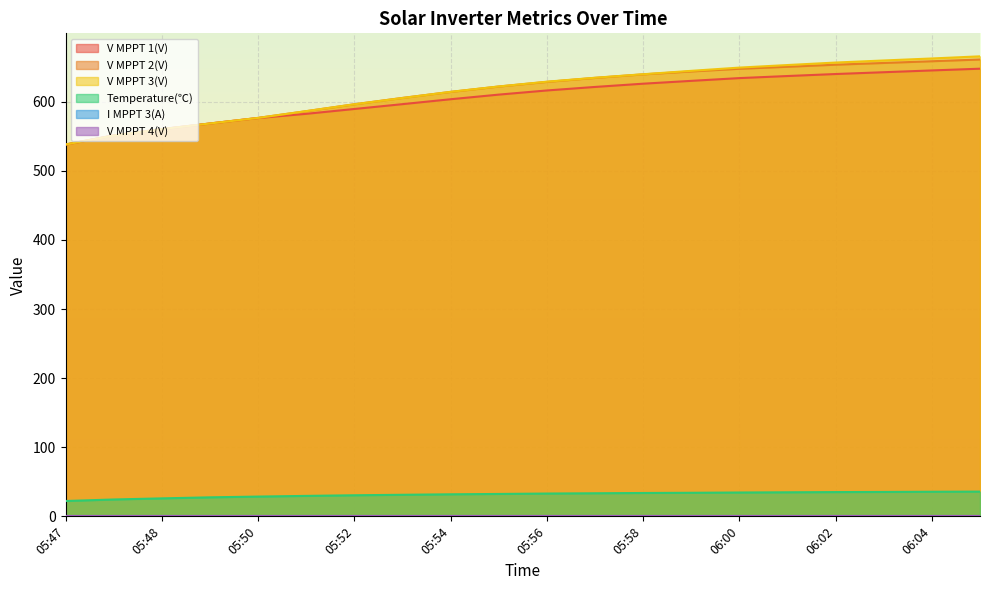

Rank the series at 05:51 from highest to lowest value.

V MPPT 3(V), V MPPT 2(V), V MPPT 1(V), Temperature(℃)